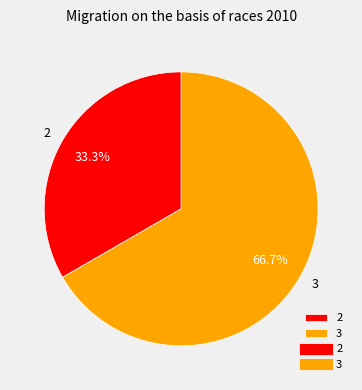

Which category accounts for the majority?

3